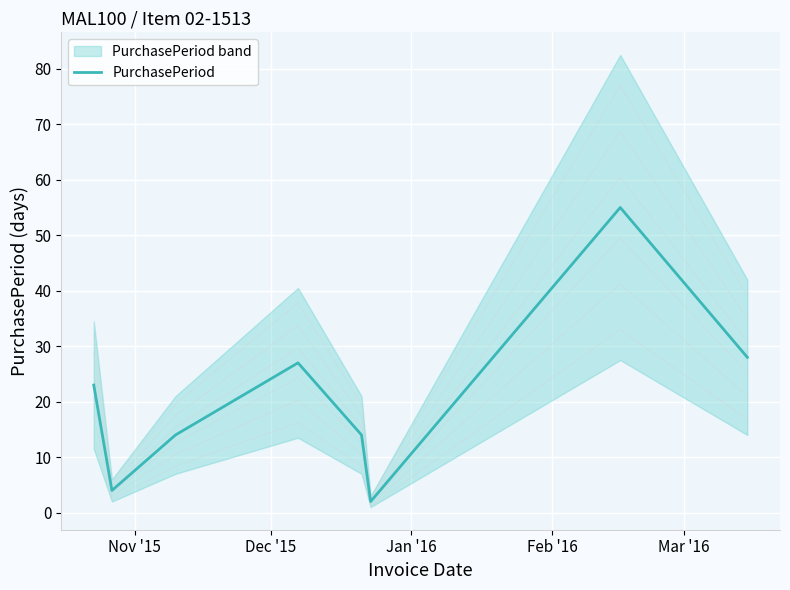

What is the difference between the second highest and second lowest values?

24